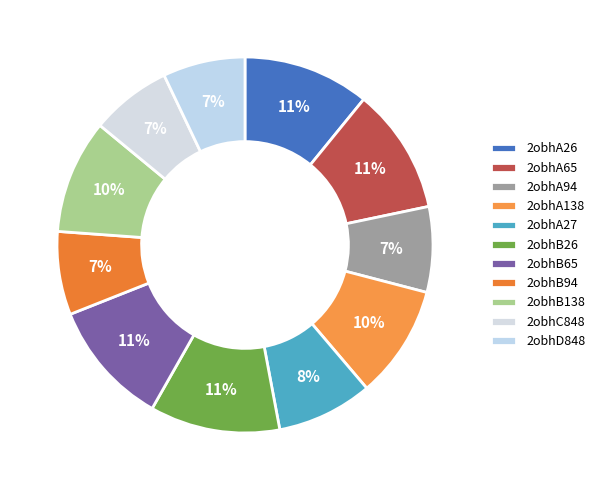

What is the total percentage of 2obhA65 and 2obhB138?

20.6%